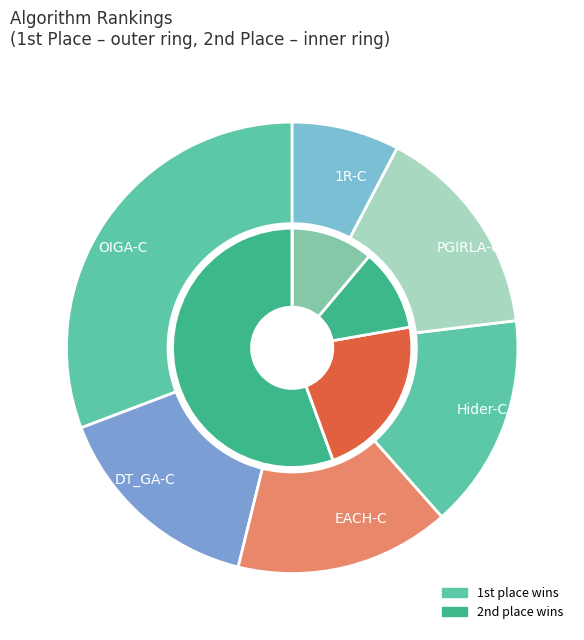

True or false: 3 accounts for 11% of the total.

True